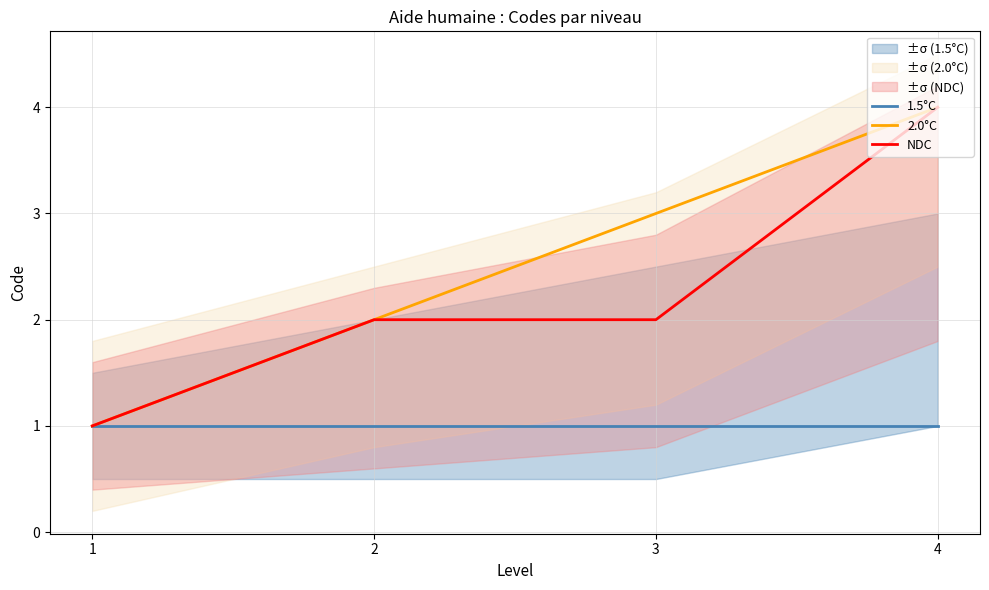

Which series has the largest total across all categories?

2.0°C